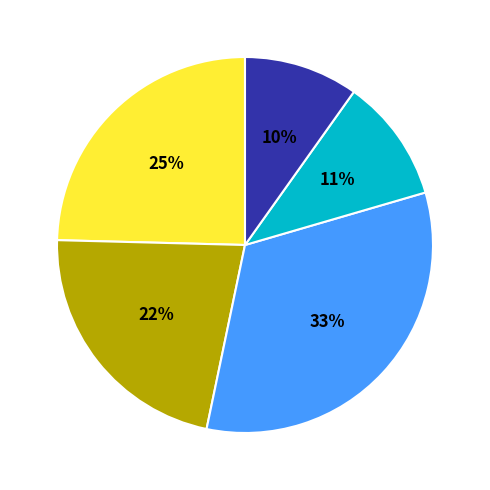

Does any single category account for the majority?

No